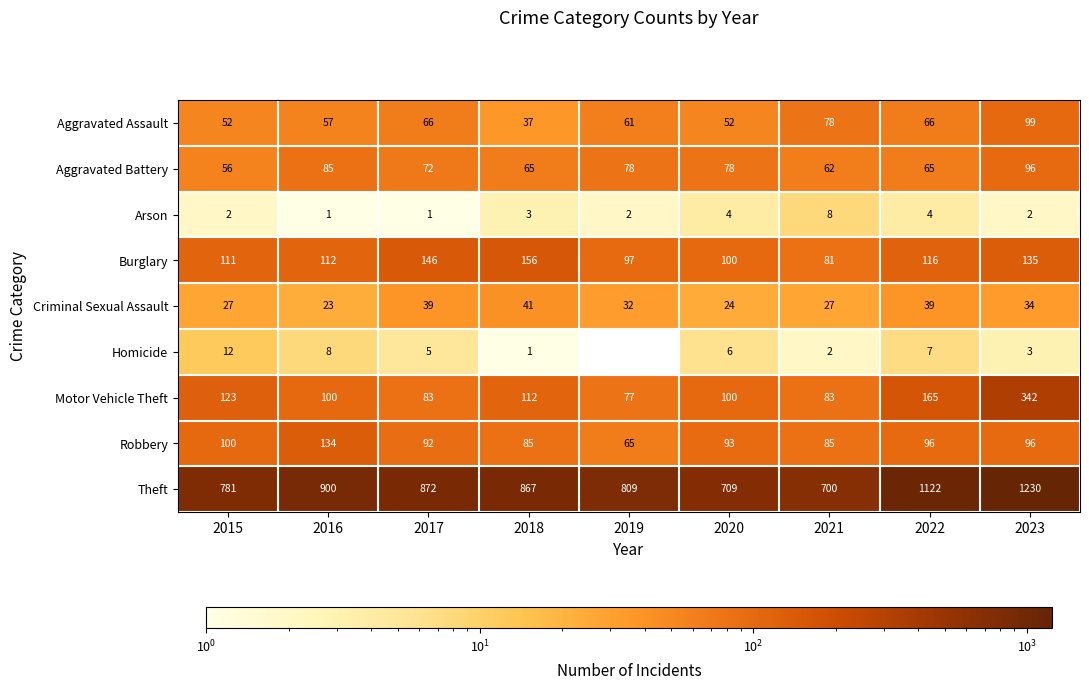

At 2015, list the series in order from largest to smallest.

Theft, Motor Vehicle Theft, Burglary, Robbery, Aggravated Battery, Aggravated Assault, Criminal Sexual Assault, Homicide, Arson